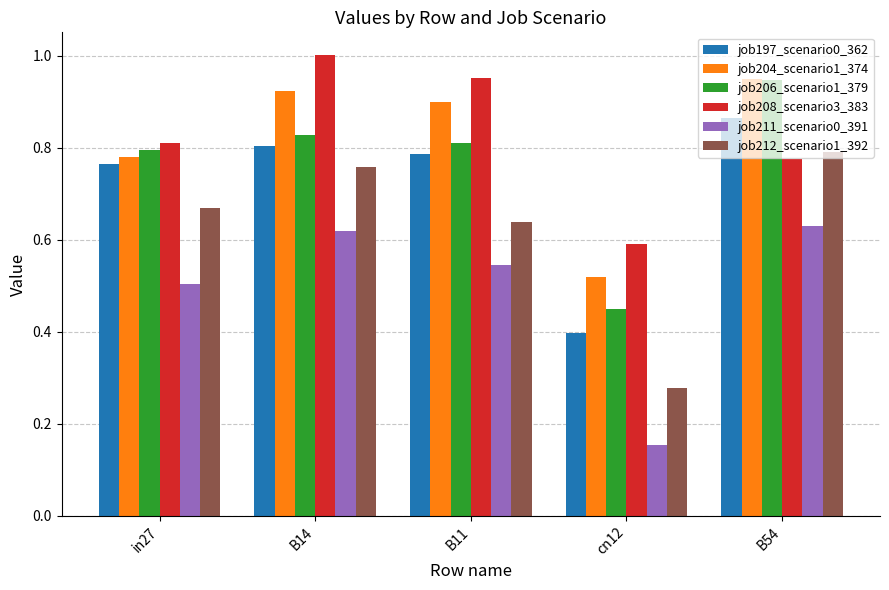

What is the minimum value for job197_scenario0_362?

0.4